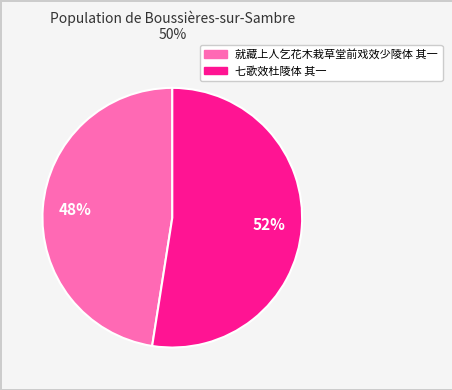

Count the number of slices in the pie.

2